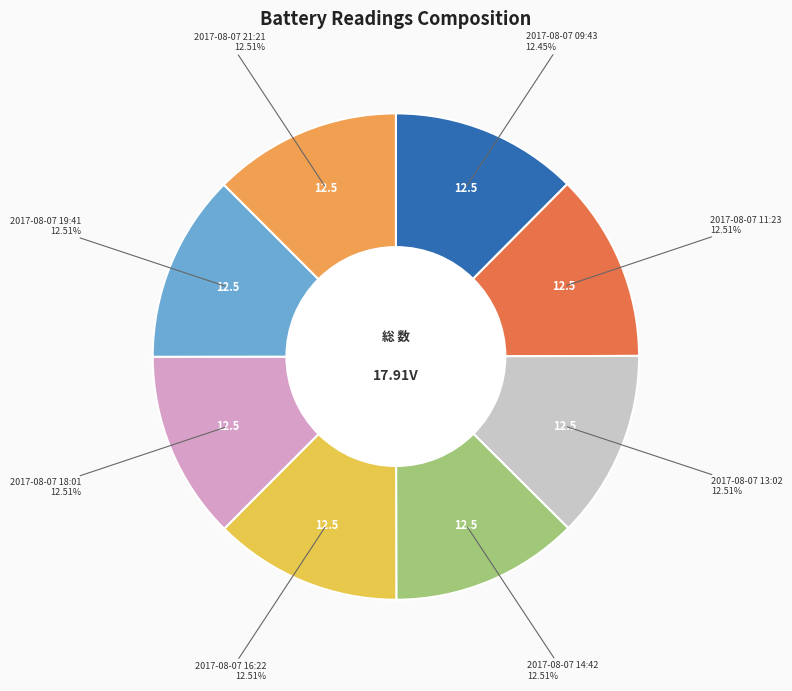

Does any single category account for the majority?

No